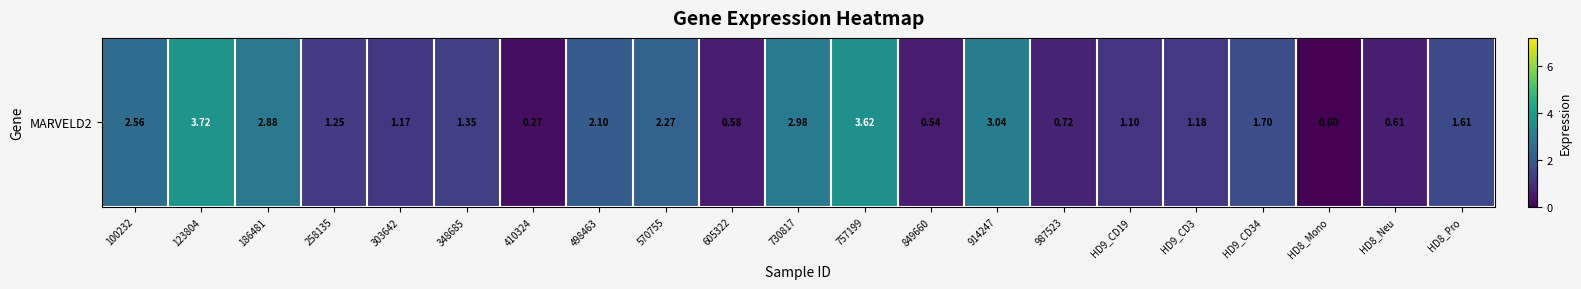

True or false: the data shows 1.2 at 258135.

True